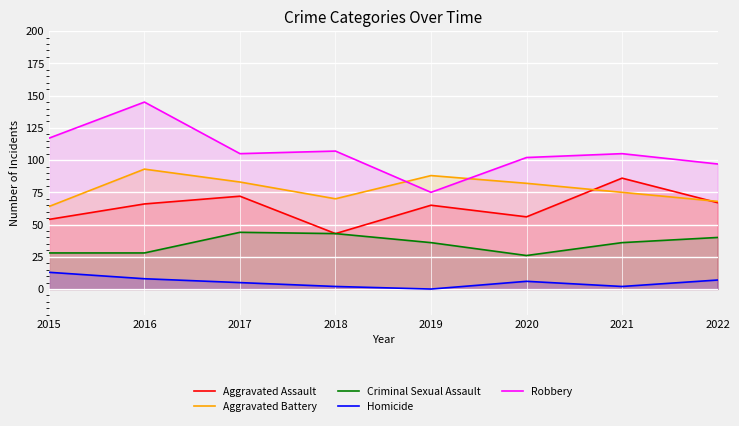

What is the difference between the second highest and second lowest values in the Aggravated Battery series?

20